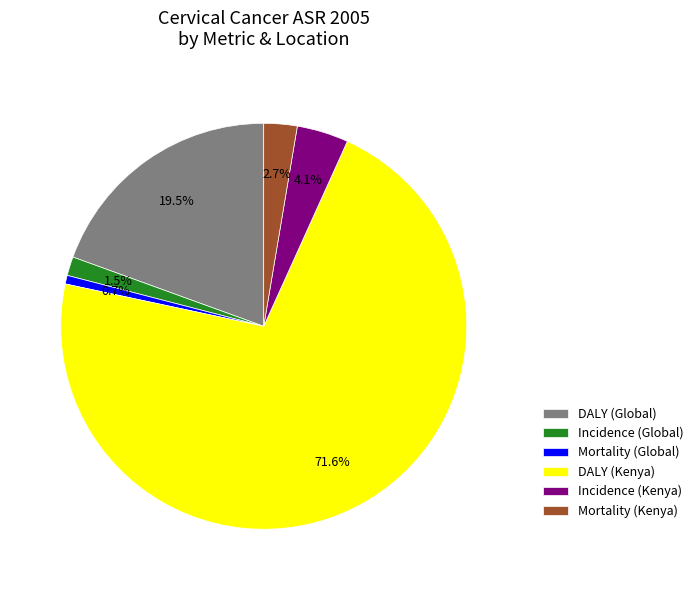

Rank the categories by value from lowest to highest.

Mortality (Global), Incidence (Global), Mortality (Kenya), Incidence (Kenya), DALY (Global), DALY (Kenya)